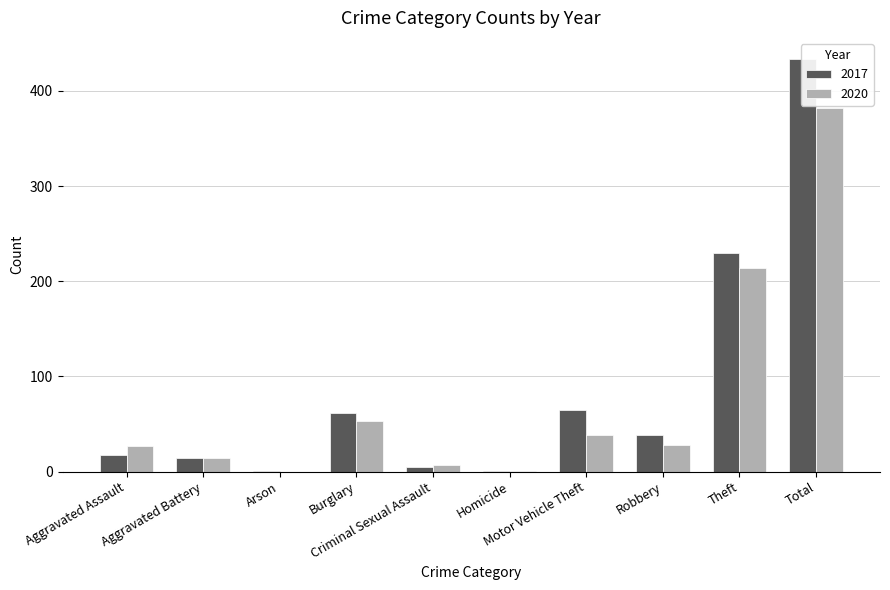

At which label does 2020 reach its minimum?

Arson